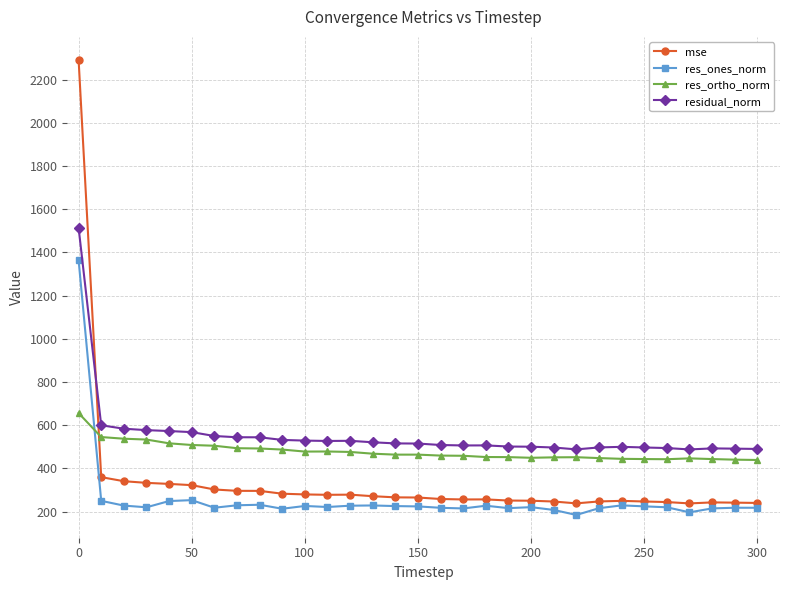

What is the minimum value for residual_norm?

487.8